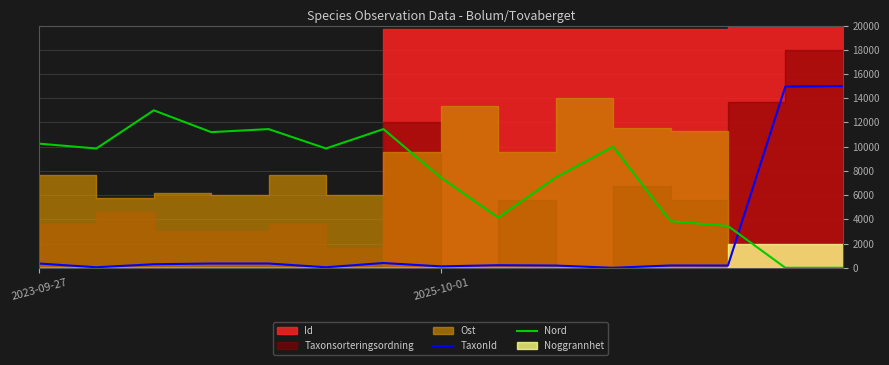

What position from the left is 2025-10-01?

2